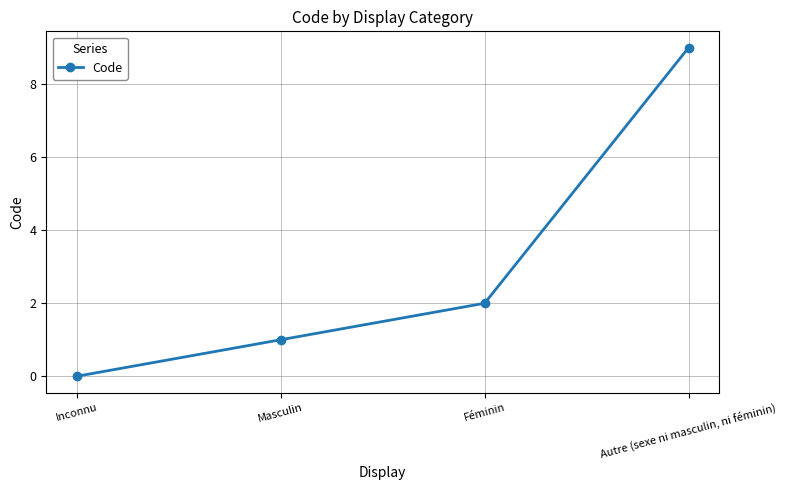

How many values are below 2?

2